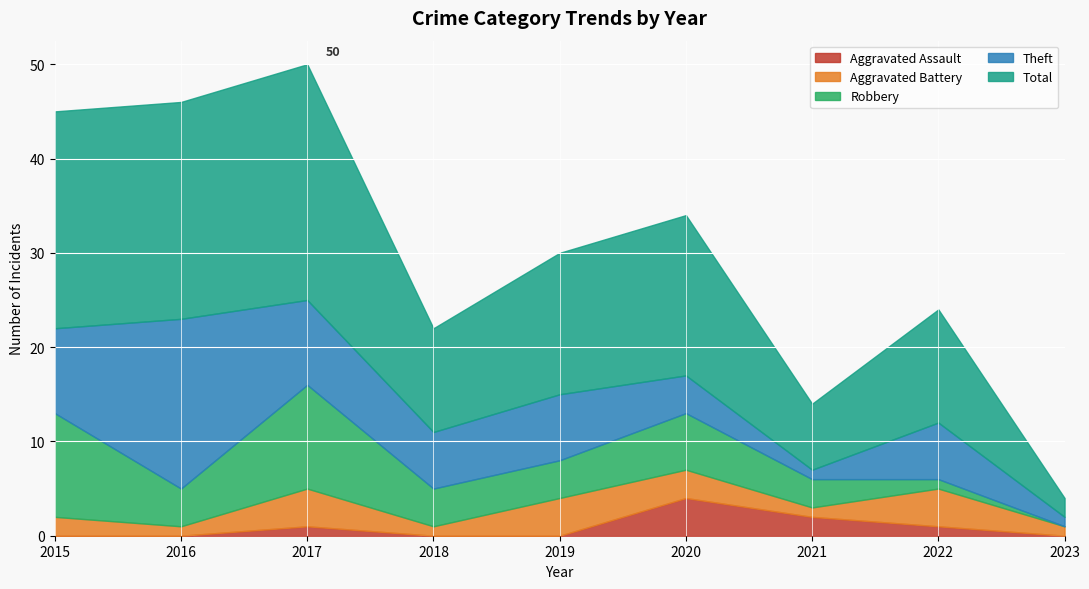

Reading left to right, transcribe all the data shown in this chart.

Aggravated Assault: 2015=0	2016=0	2017=1	2018=0	2019=0	2020=4	2021=2	2022=1	2023=0
Aggravated Battery: 2015=2	2016=1	2017=4	2018=1	2019=4	2020=3	2021=1	2022=4	2023=1
Robbery: 2015=11	2016=4	2017=11	2018=4	2019=4	2020=6	2021=3	2022=1	2023=0
Theft: 2015=9	2016=18	2017=9	2018=6	2019=7	2020=4	2021=1	2022=6	2023=1
Total: 2015=23	2016=23	2017=25	2018=11	2019=15	2020=17	2021=7	2022=12	2023=2